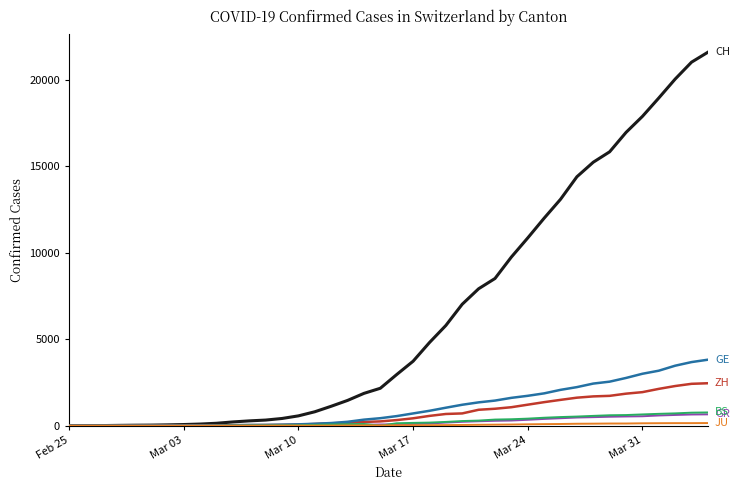

What is the maximum value shown in the chart?

21587